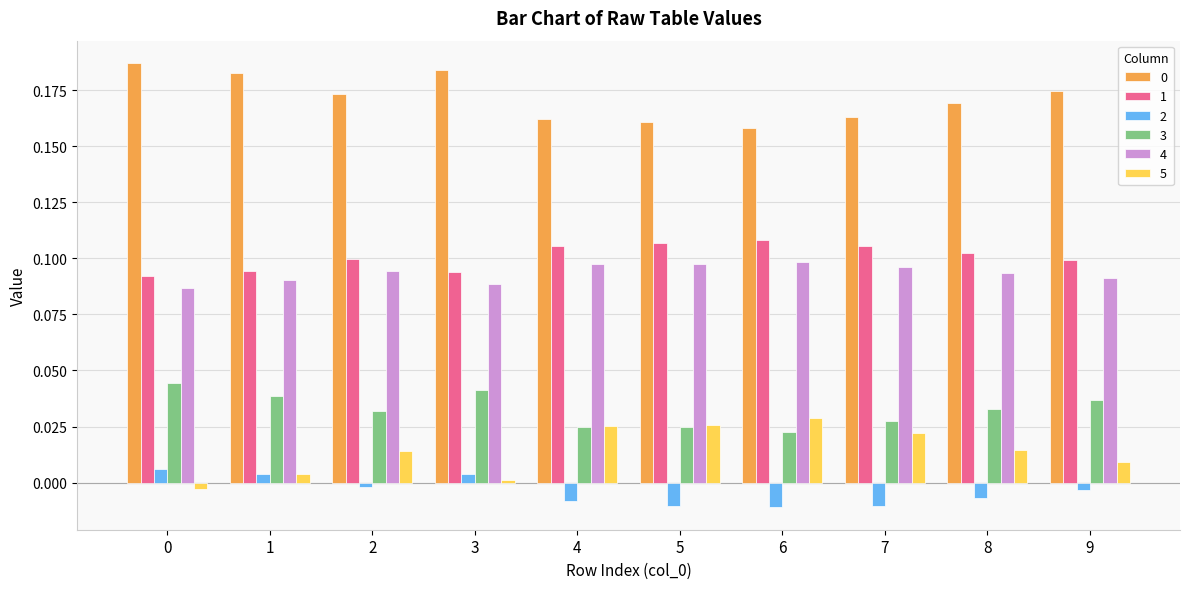

Is it true that 3 equals 0.1 at 3?

False